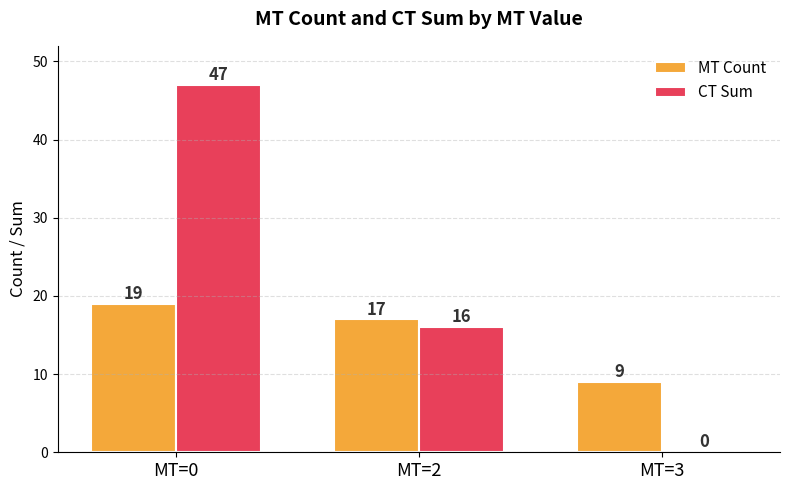

What are all the series names shown in the legend?

MT Count, CT Sum